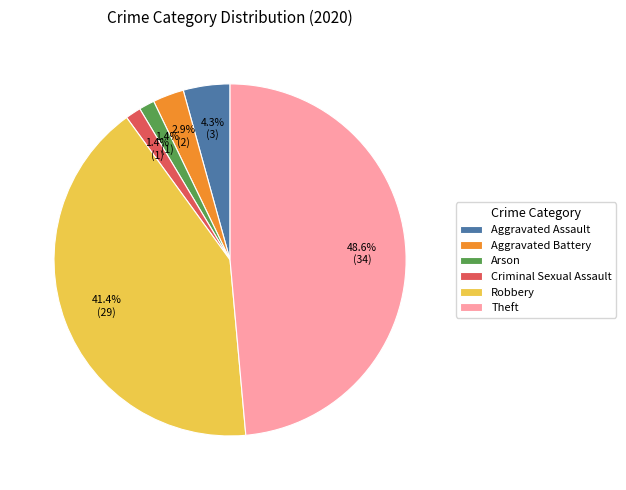

To the nearest percent, what is the difference between the largest and smallest slice percentages?

47%